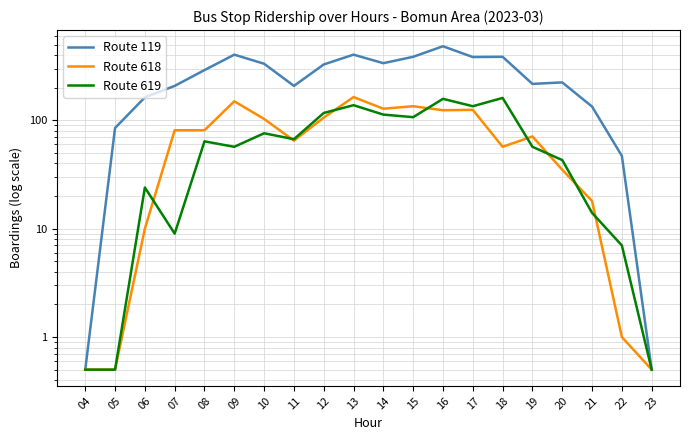

What is the greatest value displayed?

483.0